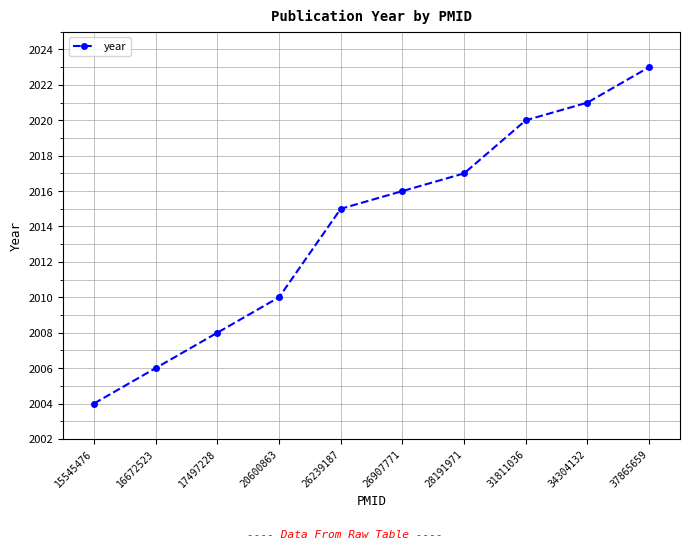

The value at 20600863 is 2010. True or false?

True